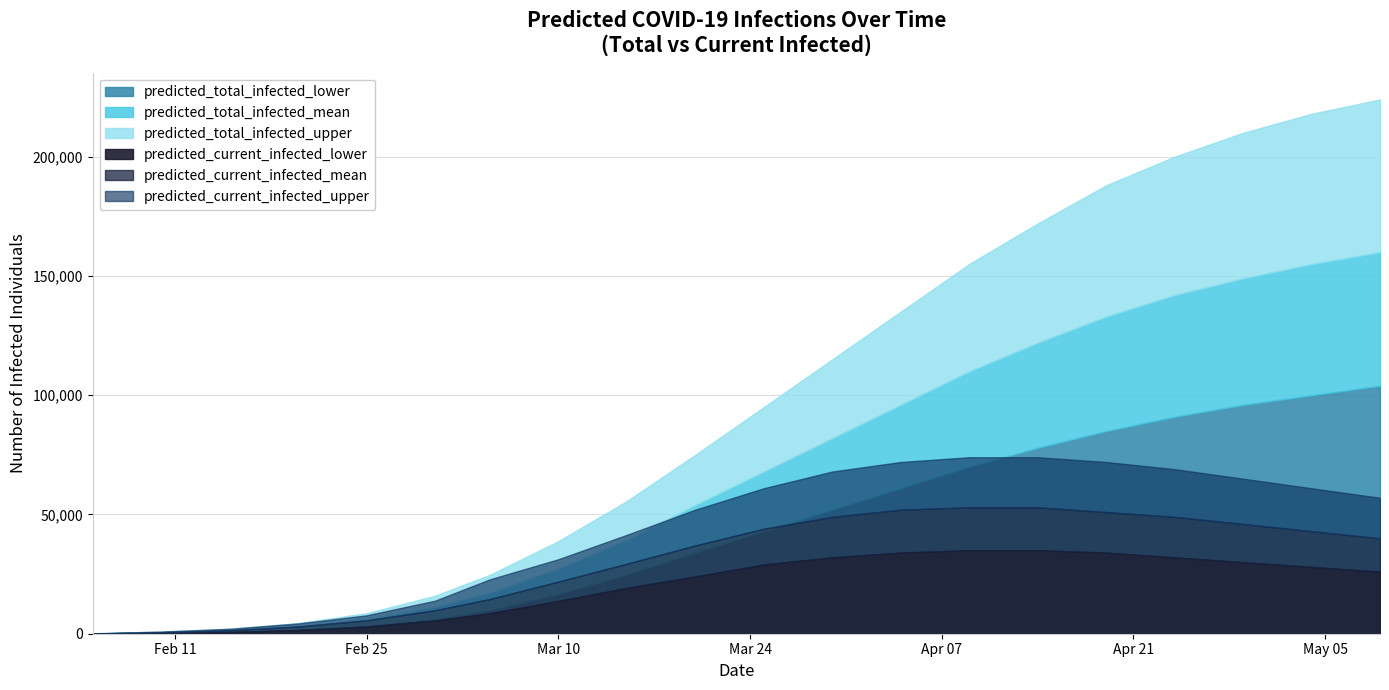

What is the smallest value displayed?

50